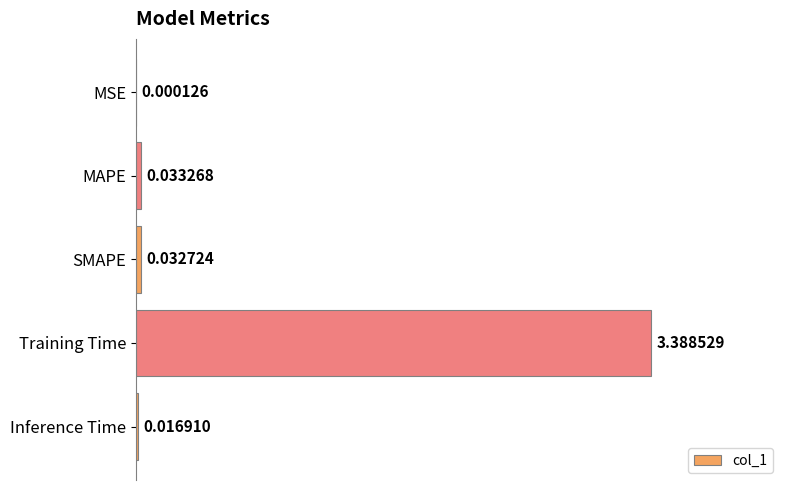

At which label is the value closest to 1?

MAPE